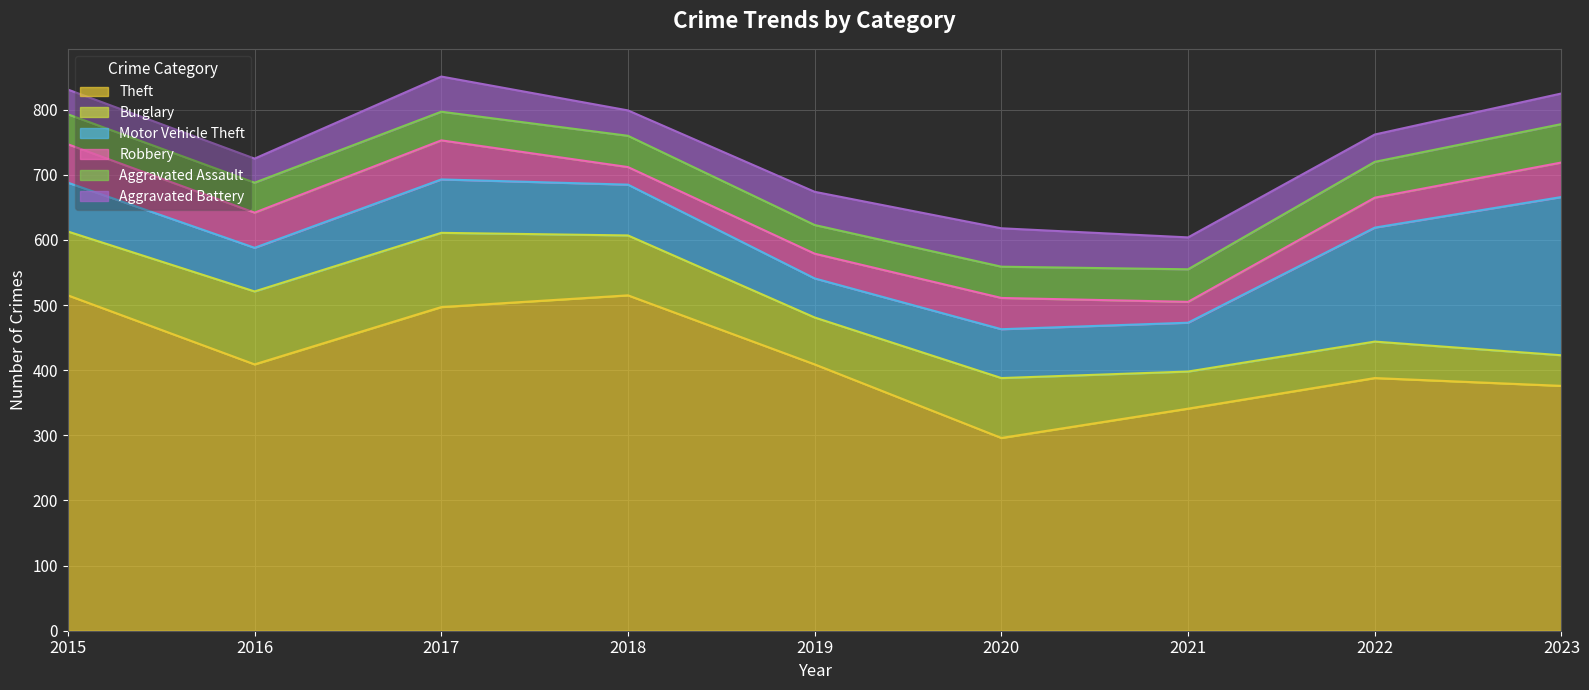

Reading right to left, transcribe all the data shown in this chart.

Theft: 376	388	341	296	409	515	497	409	515
Burglary: 47	56	57	92	72	92	114	112	98
Motor Vehicle Theft: 243	175	75	75	60	78	82	67	75
Robbery: 53	46	32	48	38	27	60	54	59
Aggravated Assault: 59	55	50	48	44	48	44	46	46
Aggravated Battery: 47	42	49	59	51	39	54	37	38